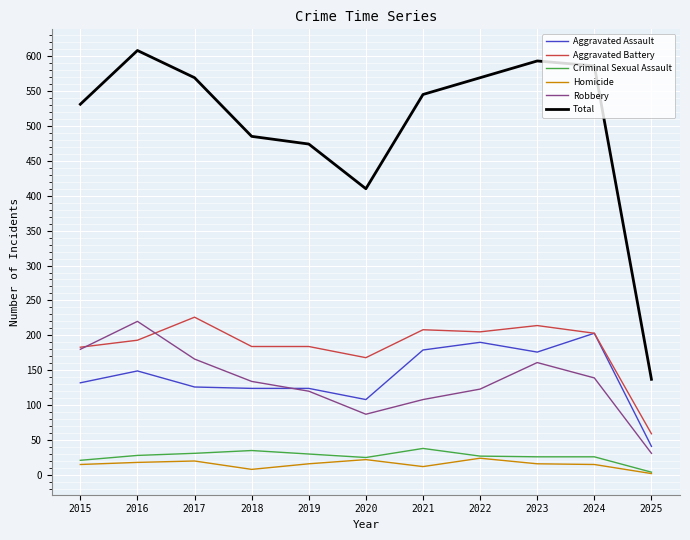

True or false: Total and Criminal Sexual Assault intersect in this chart.

False